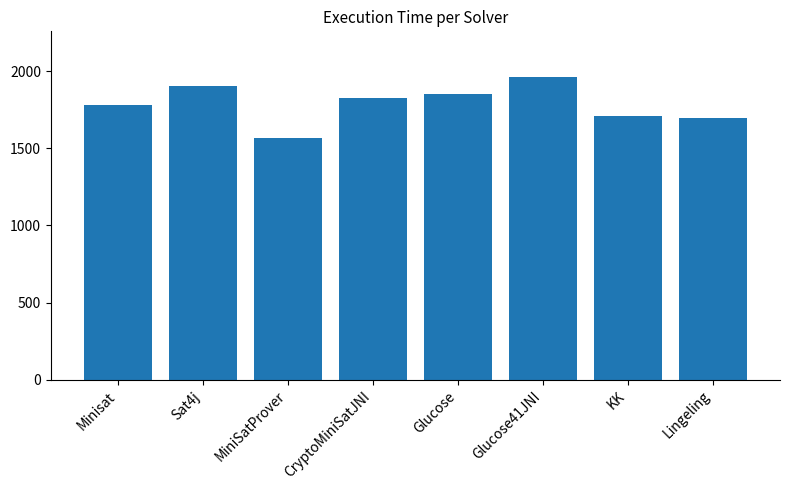

Count the number of categories in the chart.

8